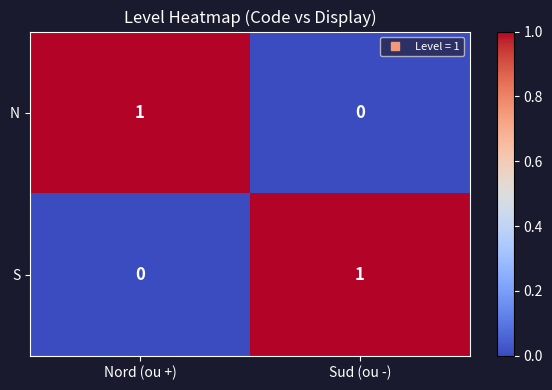

Where is S nearest to the value 0?

Nord (ou +)